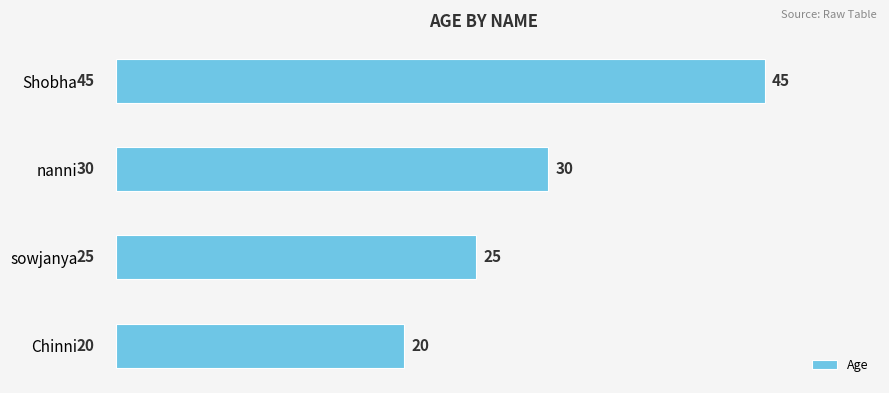

What is the change in value from nanni to Shobha?

+15